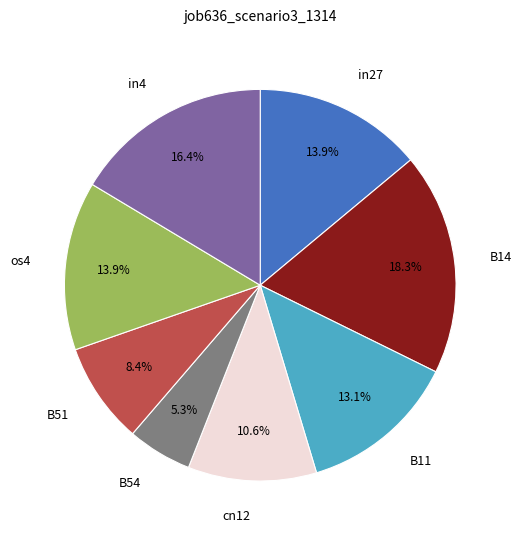

The os4 slice represents 7% of the pie. True or false?

False